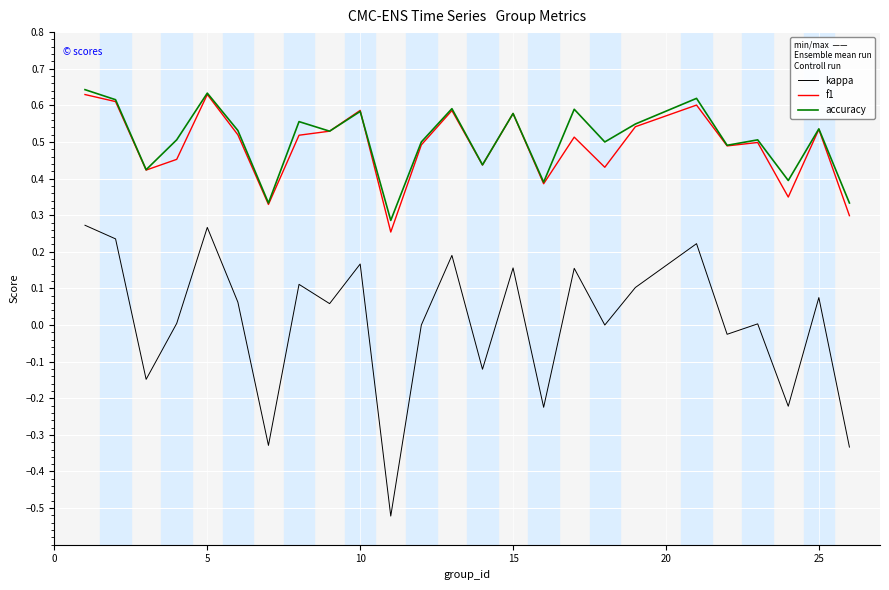

True or false: f1 and kappa intersect in this chart.

False